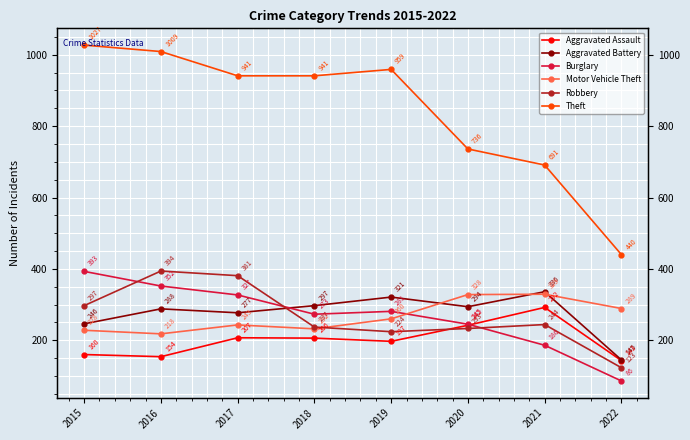

What is the value of the Robbery point at the 4th from the left?

237